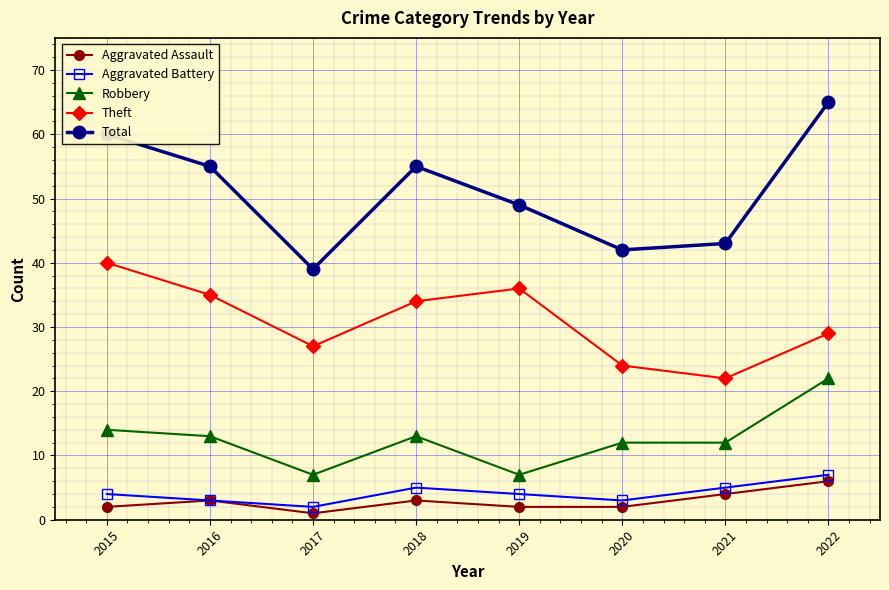

Reading right to left, transcribe all the data shown in this chart.

Aggravated Assault: 2022=6	2021=4	2020=2	2019=2	2018=3	2017=1	2016=3	2015=2
Aggravated Battery: 2022=7	2021=5	2020=3	2019=4	2018=5	2017=2	2016=3	2015=4
Robbery: 2022=22	2021=12	2020=12	2019=7	2018=13	2017=7	2016=13	2015=14
Theft: 2022=29	2021=22	2020=24	2019=36	2018=34	2017=27	2016=35	2015=40
Total: 2022=65	2021=43	2020=42	2019=49	2018=55	2017=39	2016=55	2015=60